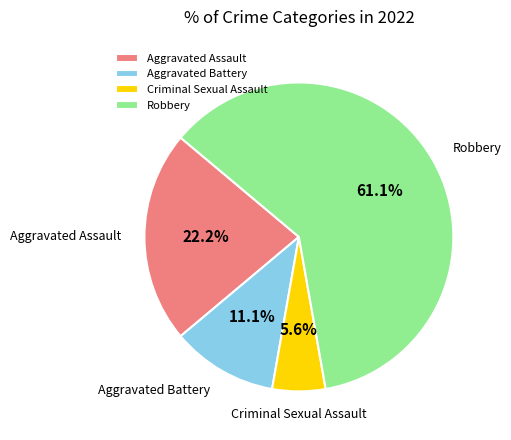

Which category has the biggest portion of the pie?

Robbery